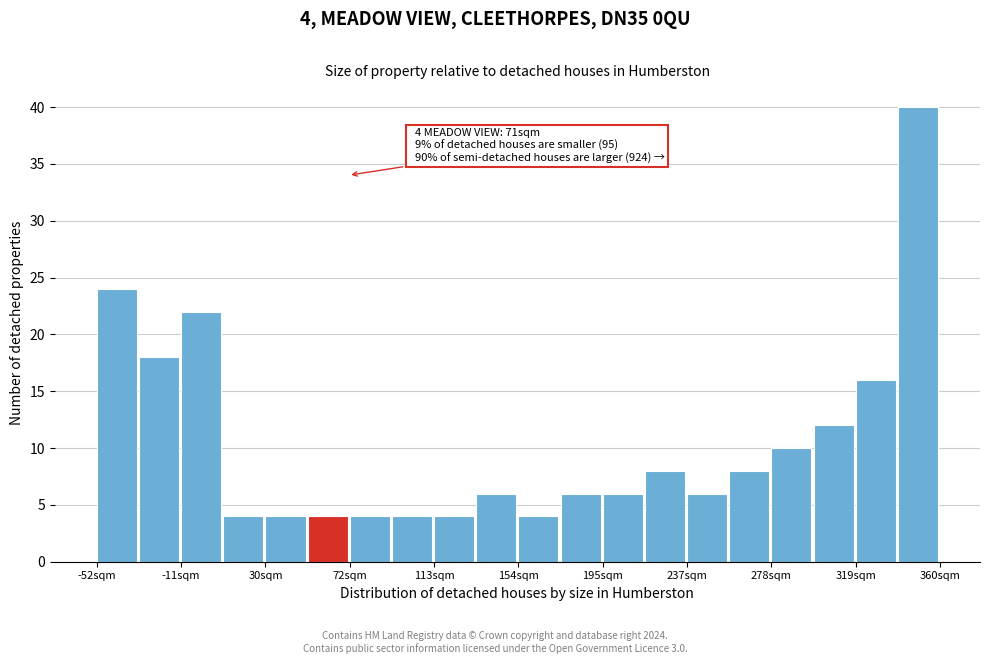

Which range on the x-axis has the tallest bar?

340 to 360